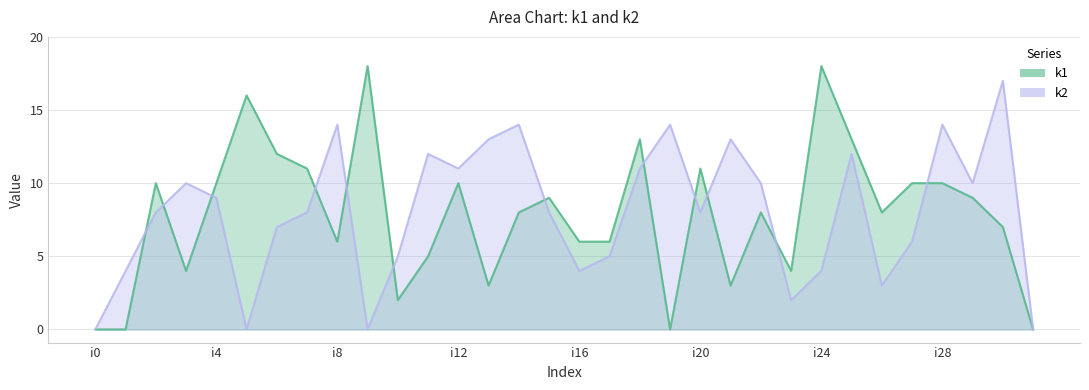

What is the value of the k1 point at the 21st from the left?

11